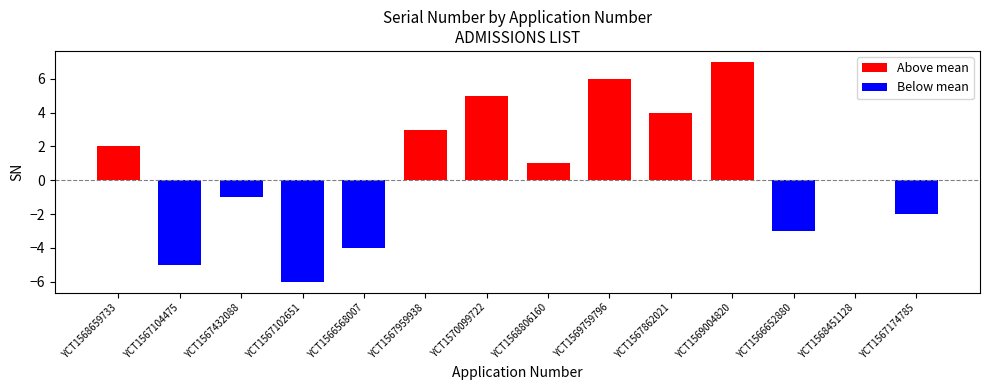

List the labels in order of value, smallest first.

YCT1567102651, YCT1567104475, YCT1566568007, YCT1566652880, YCT1567174785, YCT1567432088, YCT1568451128, YCT1568806160, YCT1568659733, YCT1567959938, YCT1567862021, YCT1570099722, YCT1569759796, YCT1569004820